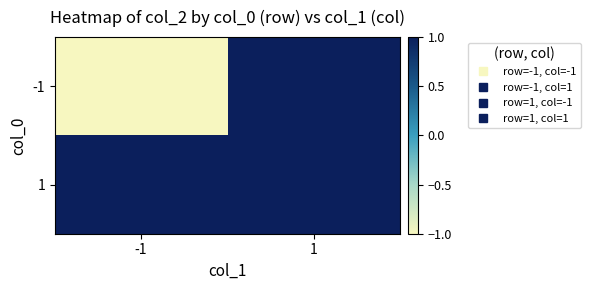

Reading right to left, list all the values displayed in this chart.

-1: 1=1	-1=-1
1: 1=1	-1=1